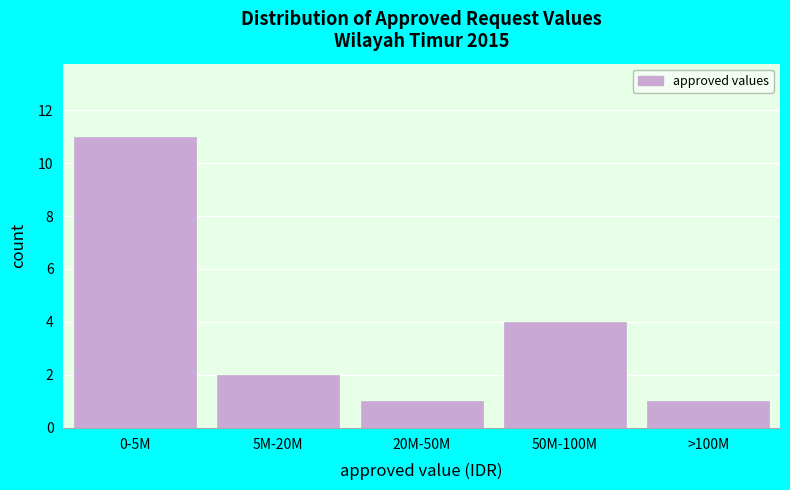

Reading right to left, extract all data points from this chart.

1	4	1	2	11